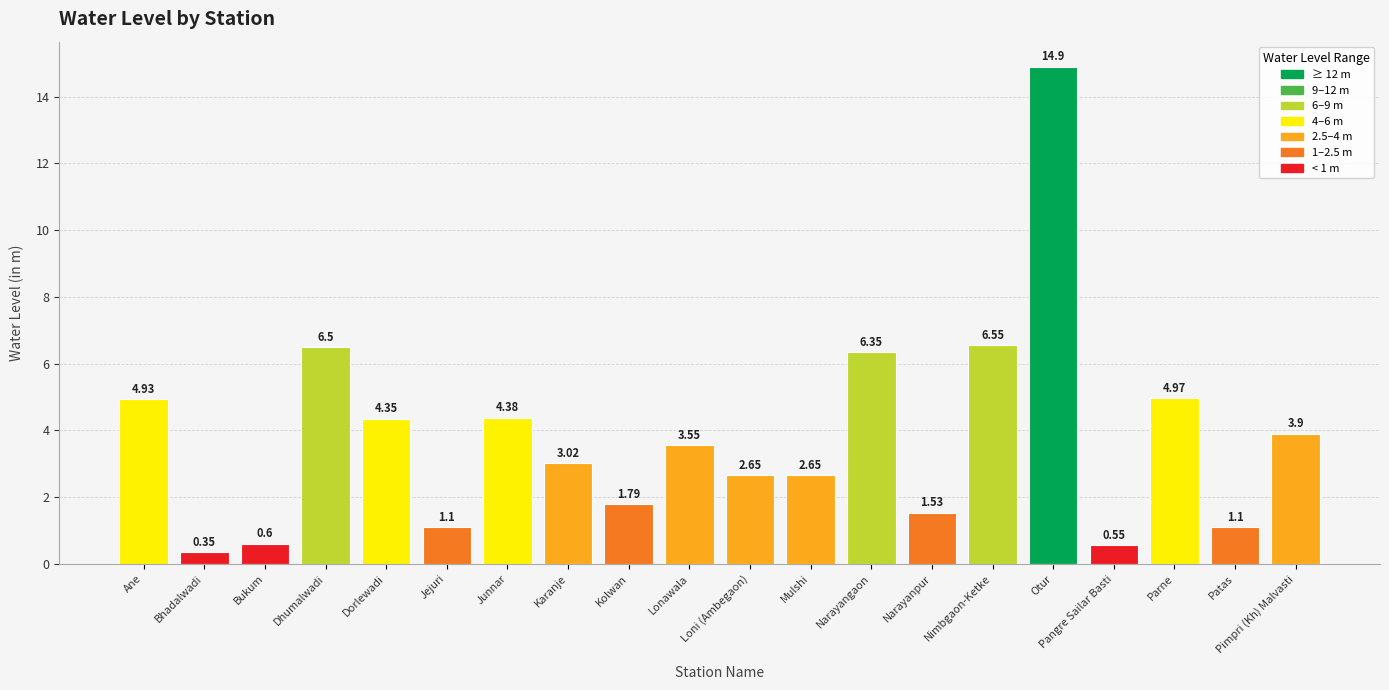

What is the label of the 19th bar from the left?

Patas